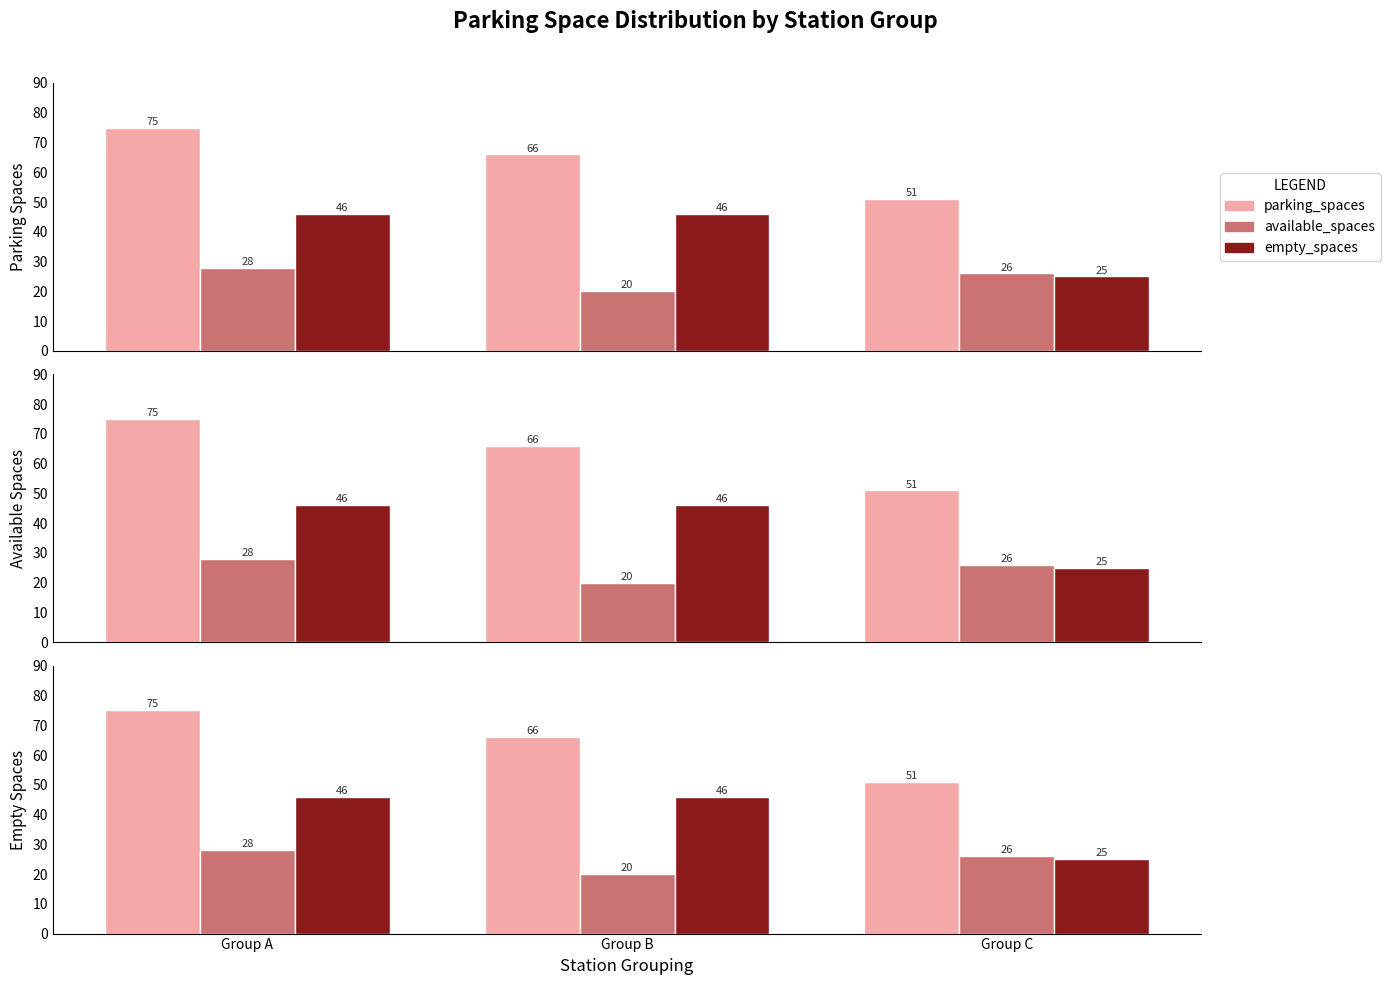

Which has a higher value, Group B or Group A?

Group A